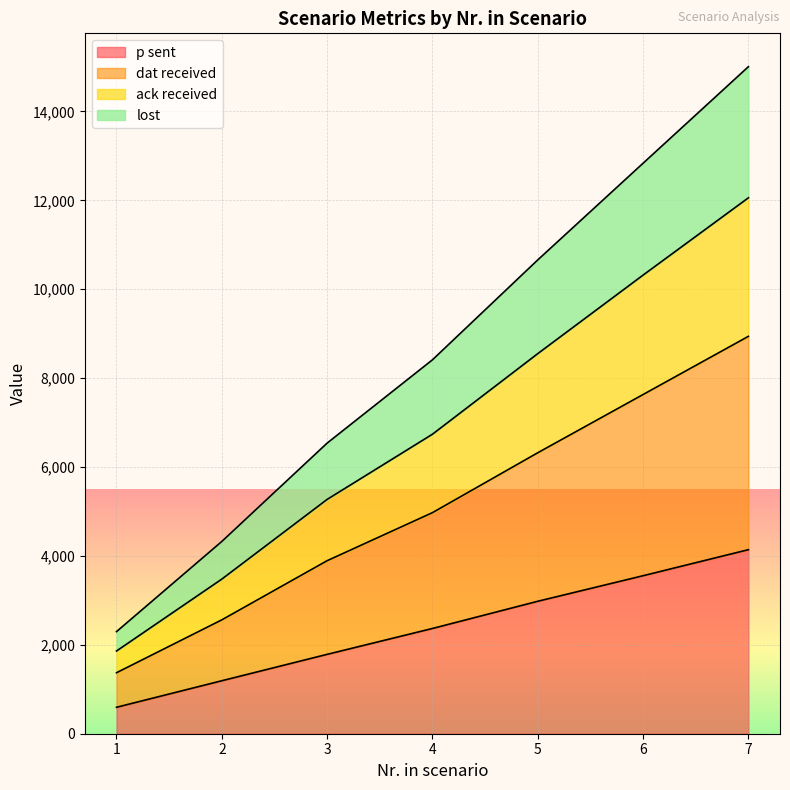

At which category is the sum across all series the highest?

7